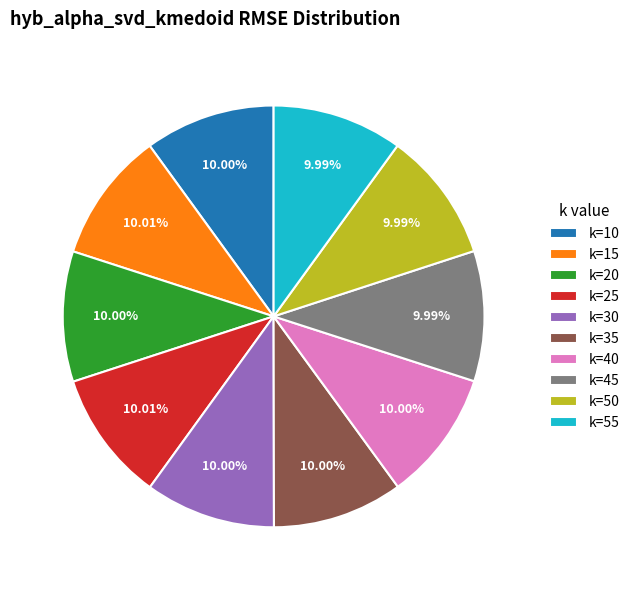

How many segments does this pie chart have?

10